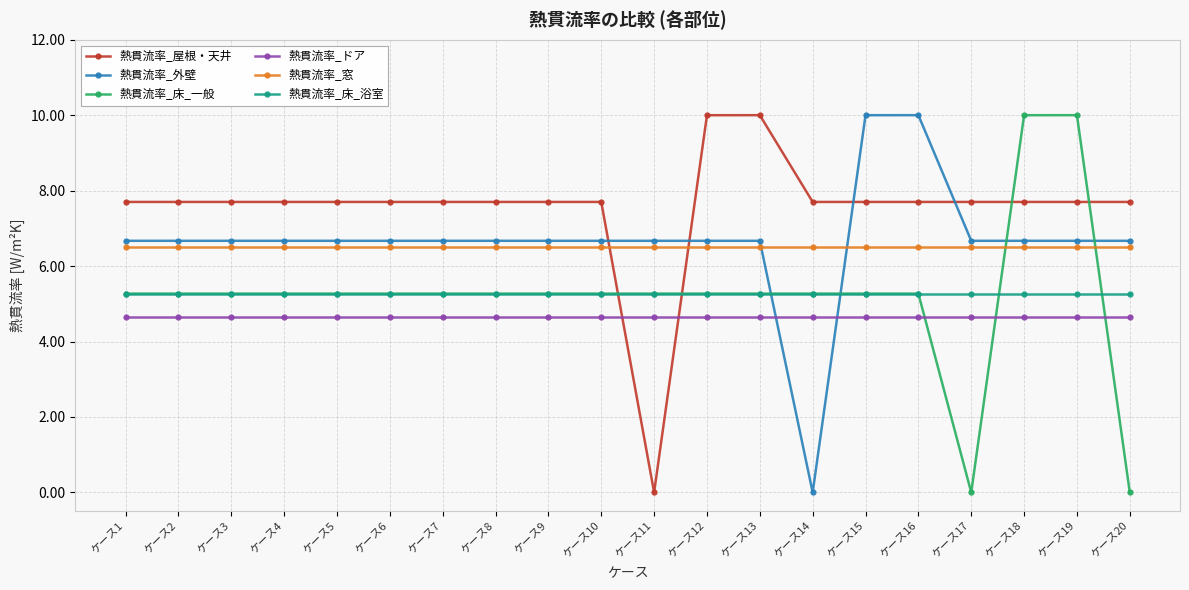

Between ケース12 and ケース18, which series saw the biggest shift?

熱貫流率_床_一般